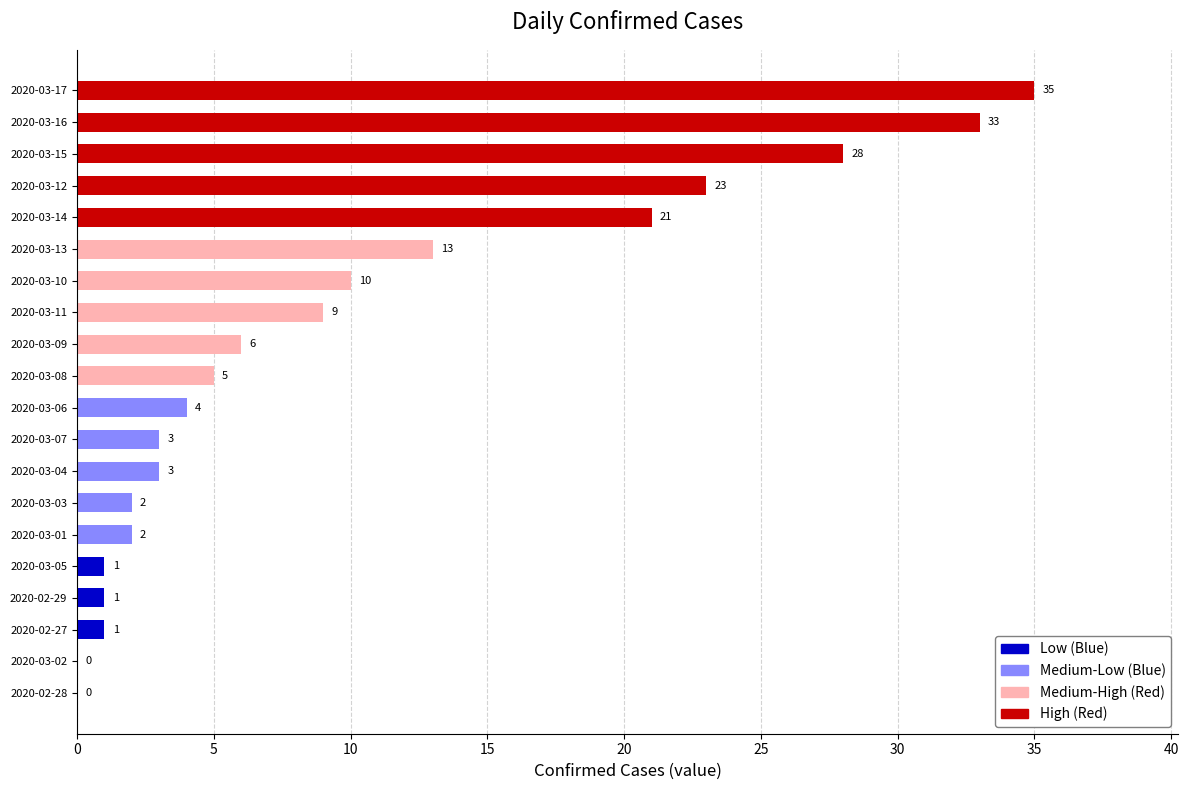

Are the bars grouped side by side (vs. stacked)?

No